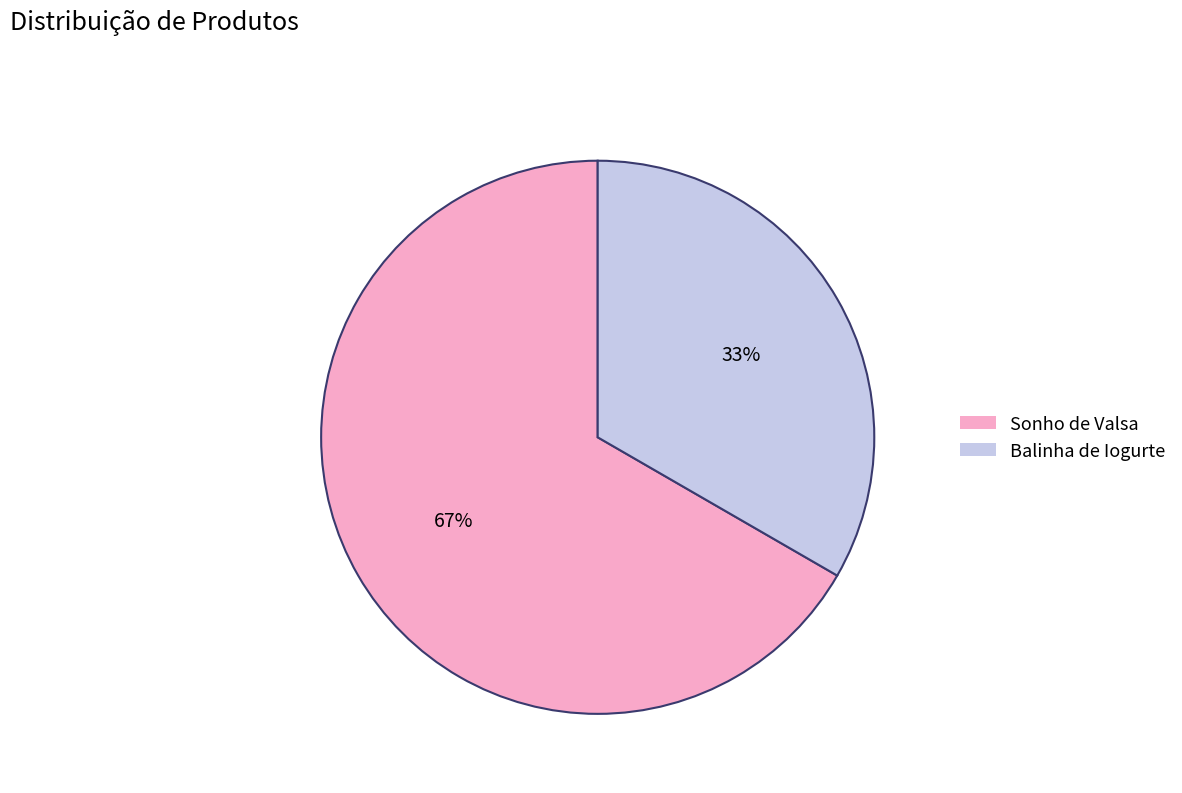

Rank the categories by value from lowest to highest.

Balinha de Iogurte, Sonho de Valsa